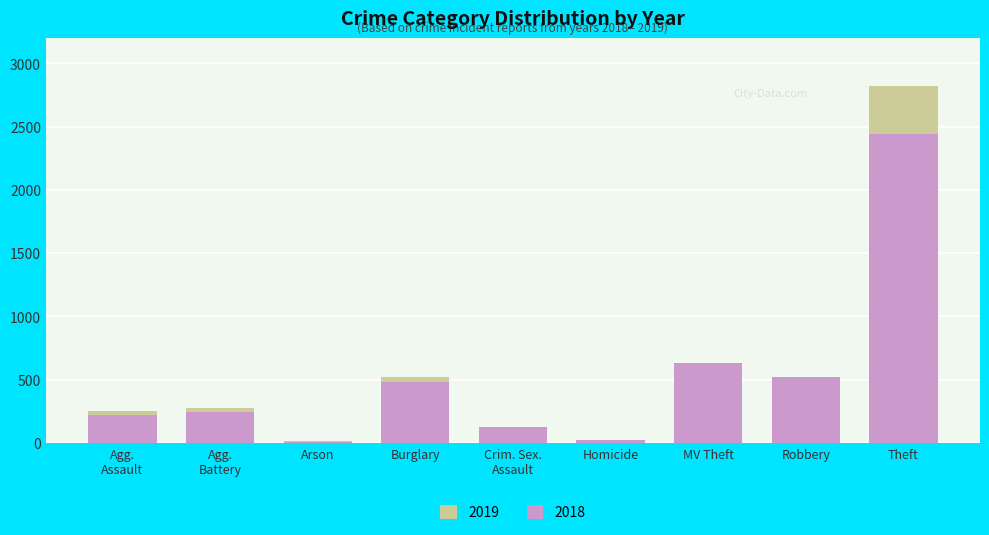

What is the difference between the 2018 values at Arson and Burglary?

472